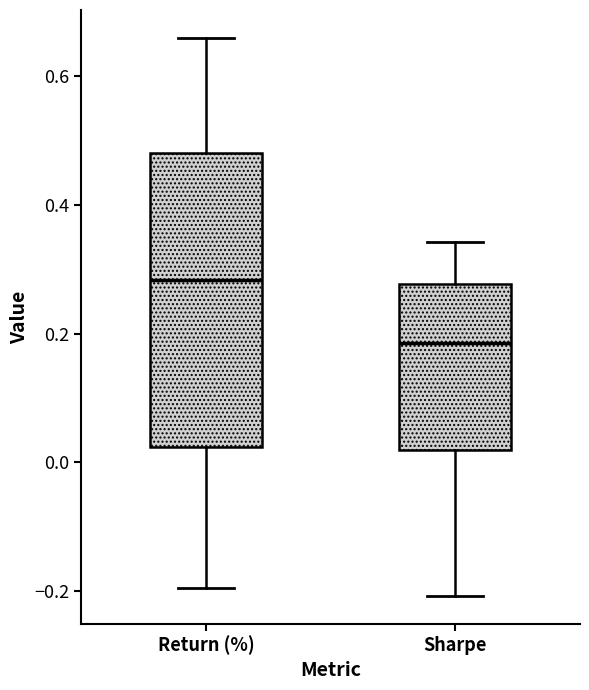

Comparing the boxes themselves (not the whiskers), which one is the tallest?

Return (%)